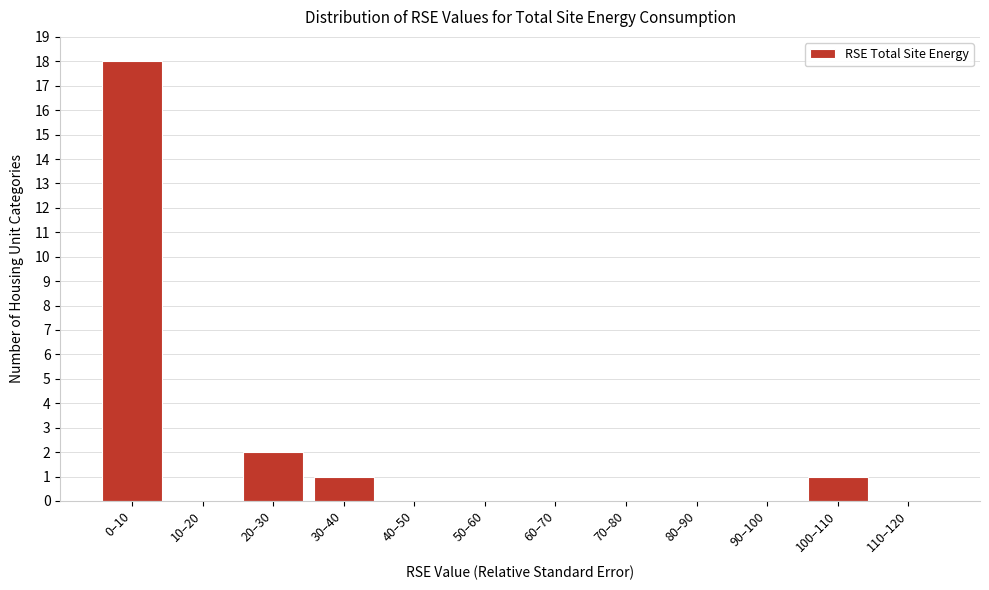

Reading right to left, what are all the values shown in this chart?

110–120=0	100–110=1	90–100=0	80–90=0	70–80=0	60–70=0	50–60=0	40–50=0	30–40=1	20–30=2	10–20=0	0–10=18